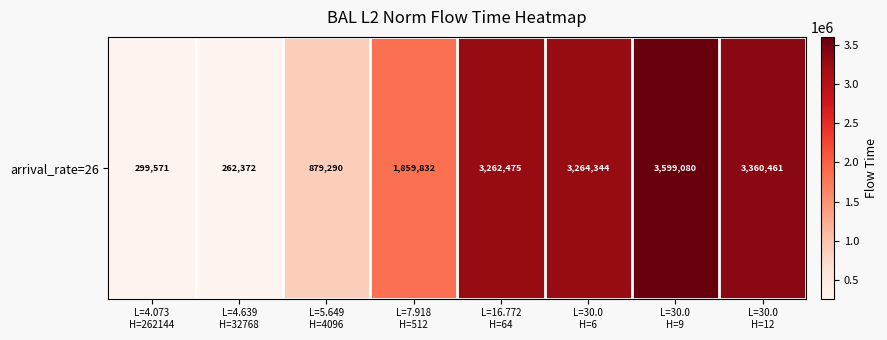

At which label is the value closest to 1930726?

L=7.918
H=512